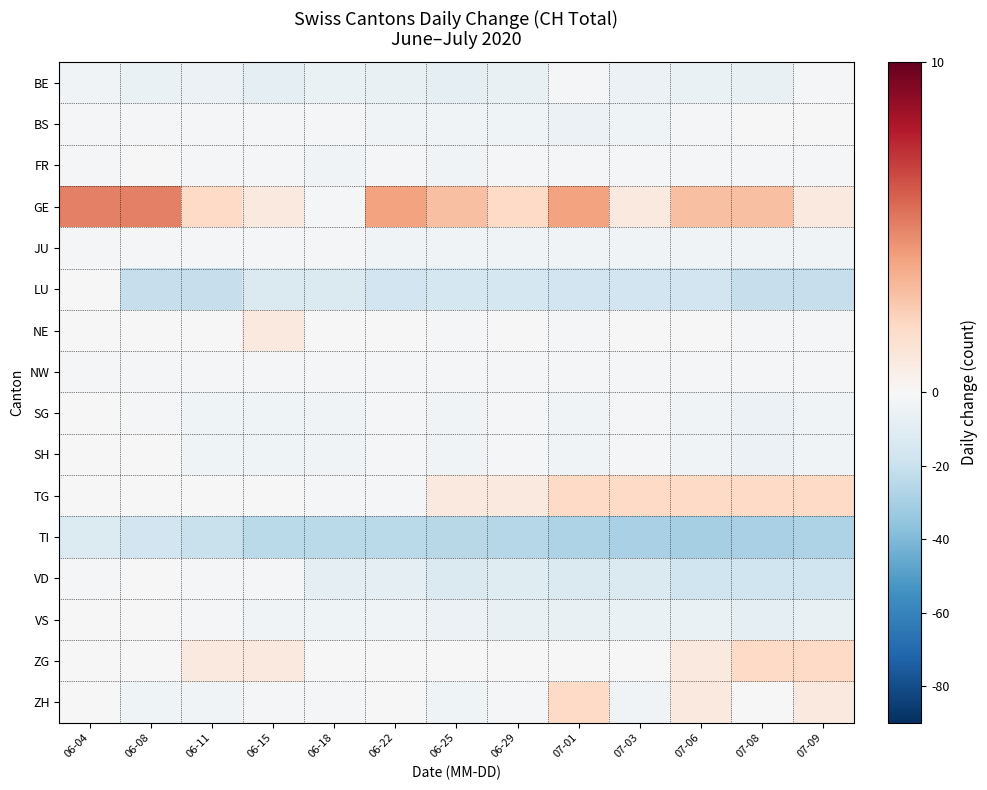

What is the spread (max minus min) of values at 07-09?

30